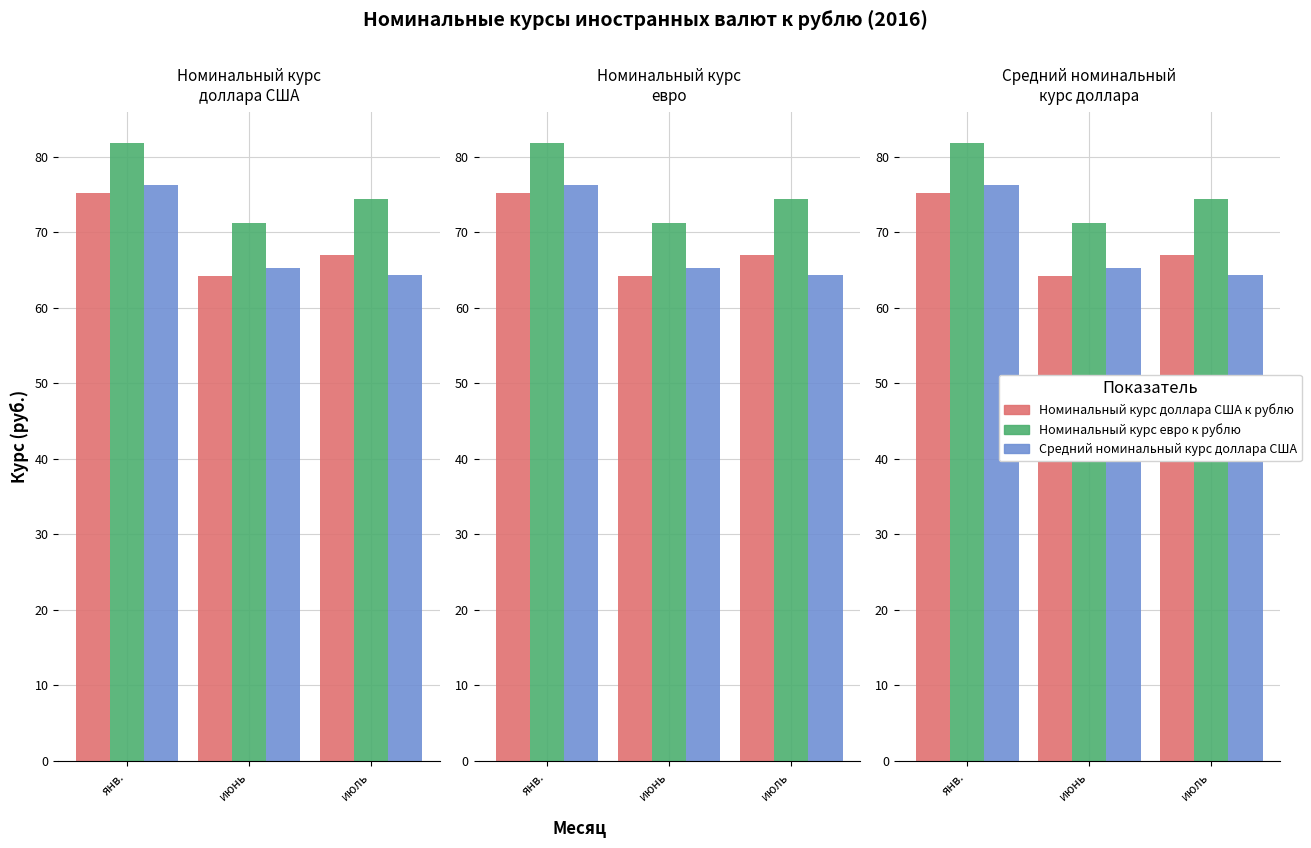

Between янв. and июль, which series saw the biggest shift?

Средний номинальный курс доллара США